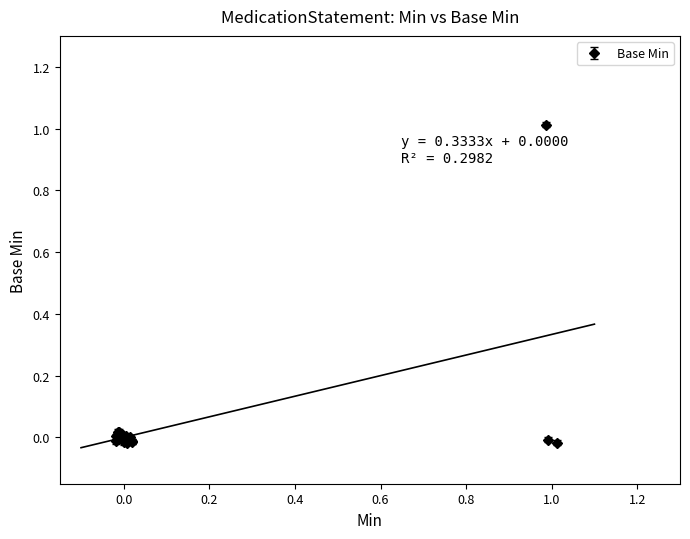

How many lines are shown in the chart?

1